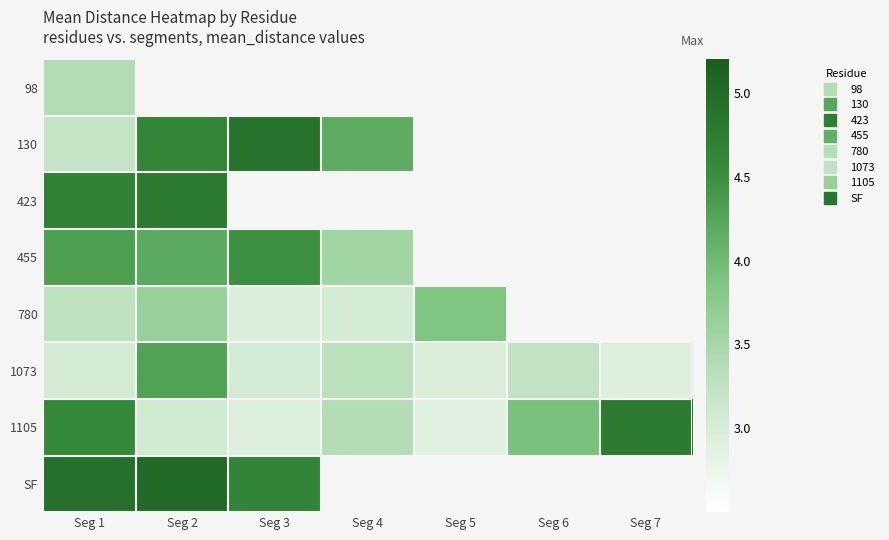

At which label is 1105 closest to 3?

Seg 2